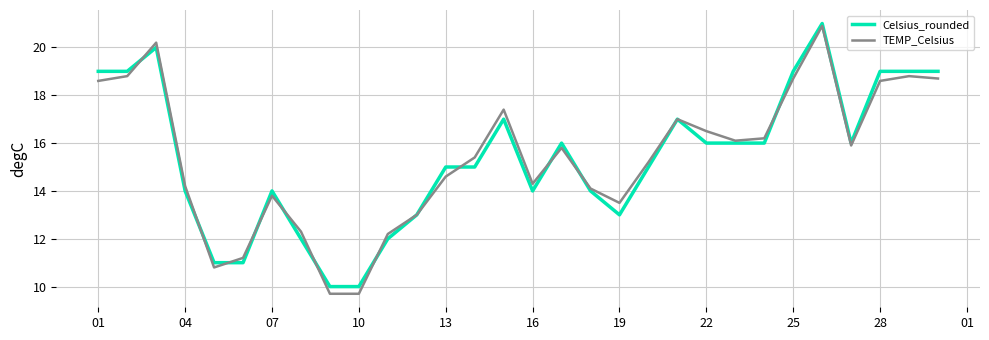

Which series has the widest spread of values?

TEMP_Celsius